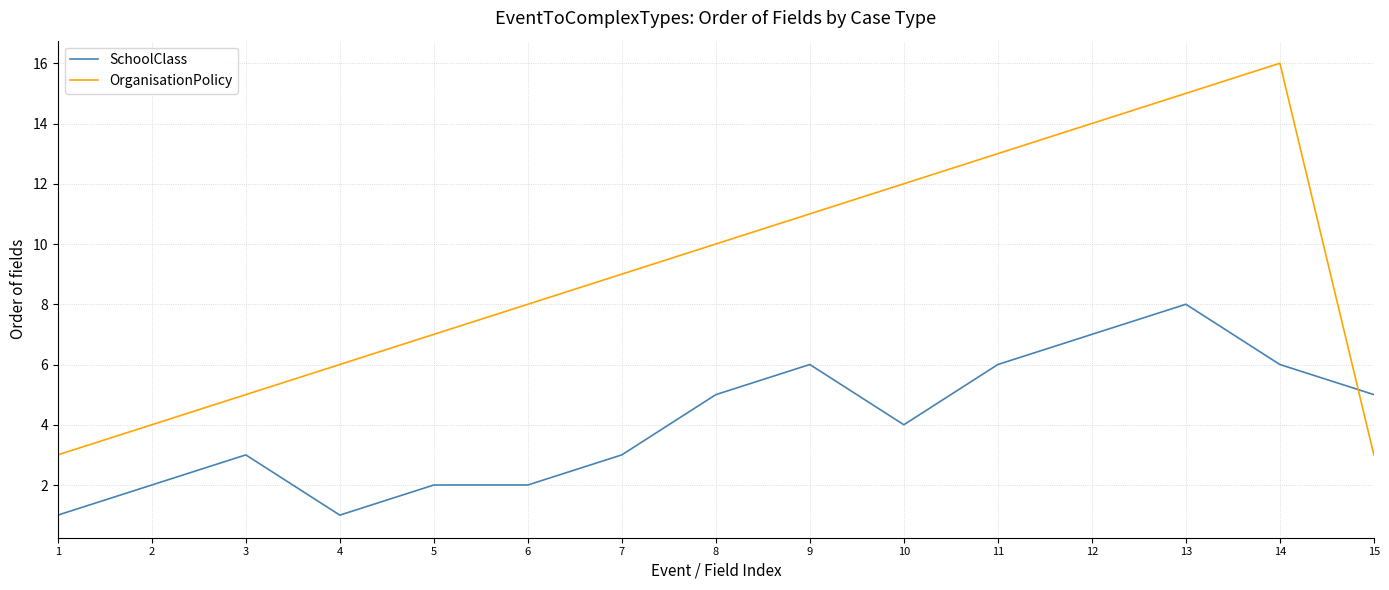

List the series in order of their peak value, highest first.

OrganisationPolicy, SchoolClass